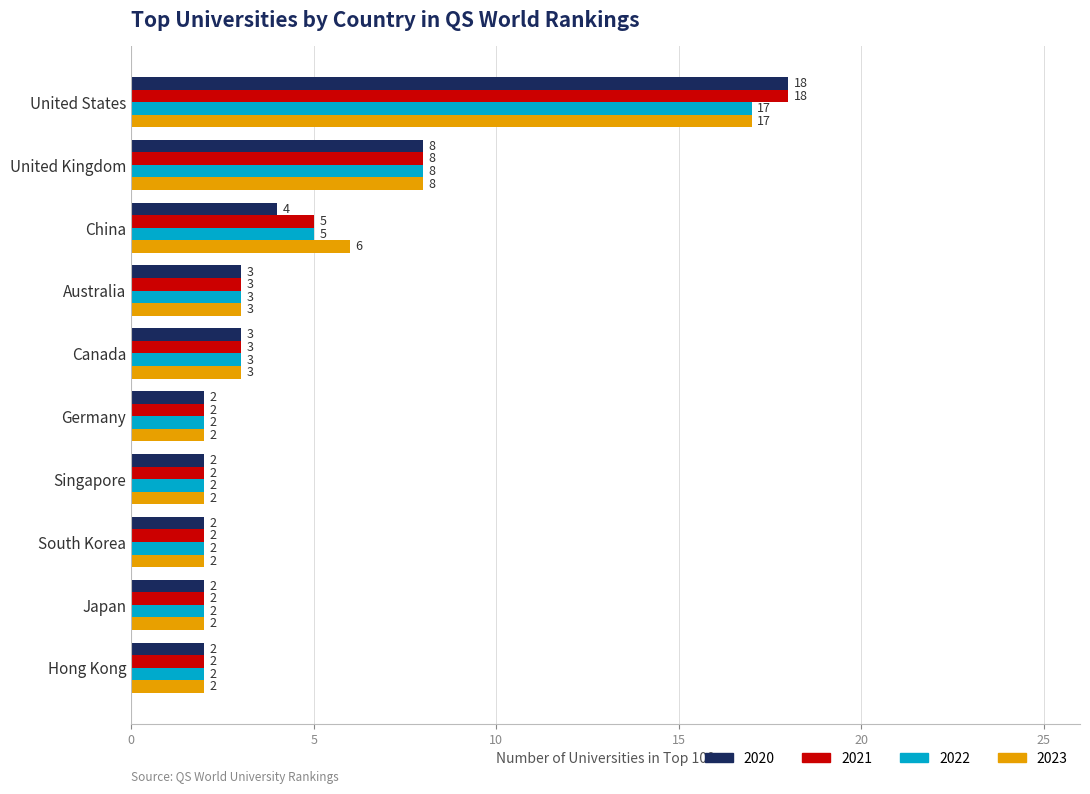

Which series changed the most between United States and China?

2020